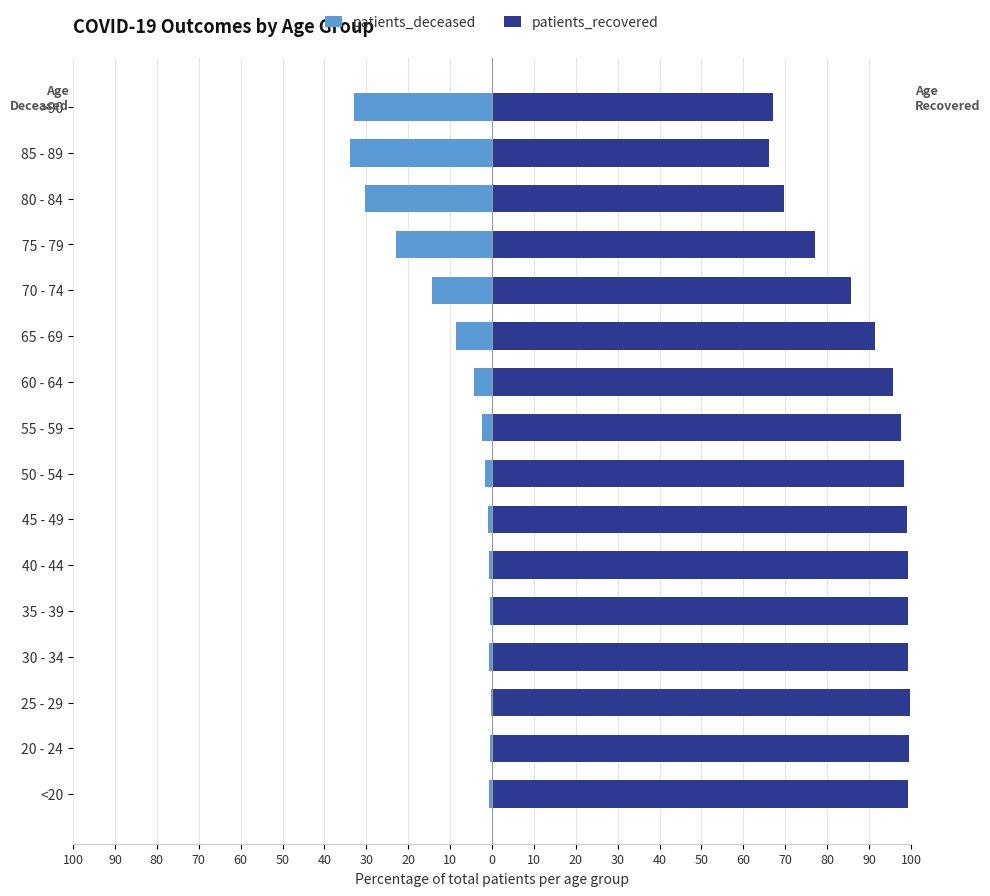

How many bars are there in each group?

2